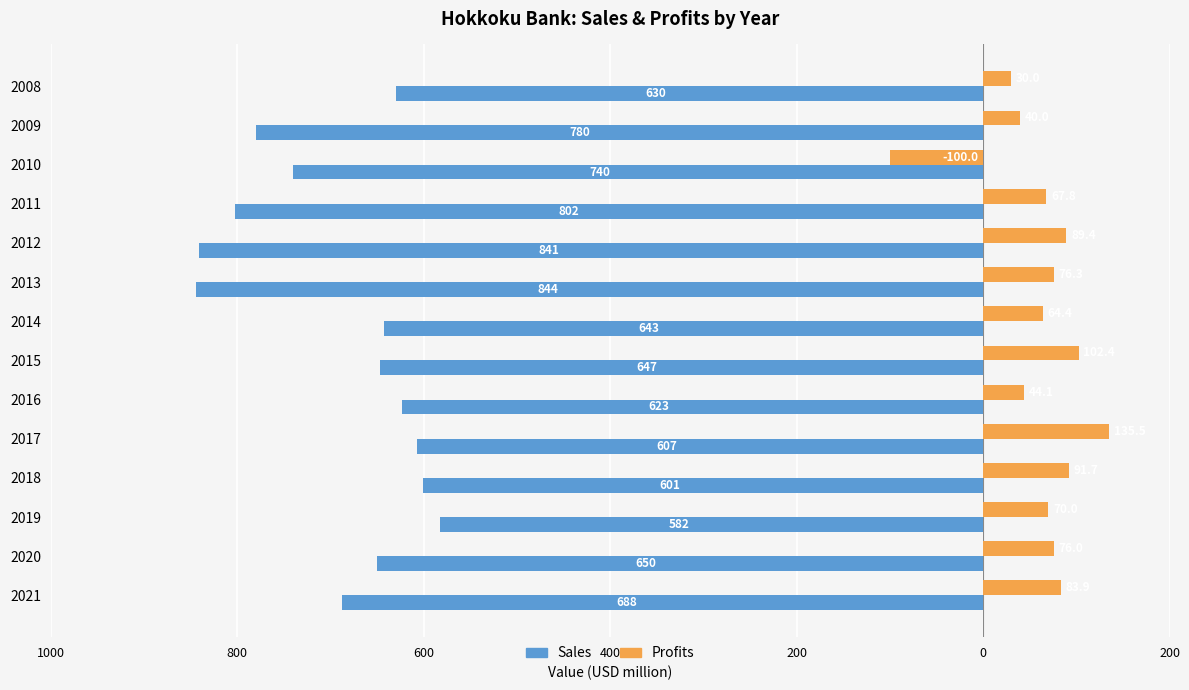

What is the value of the Sales bar at the 11th from the left?

-601.0